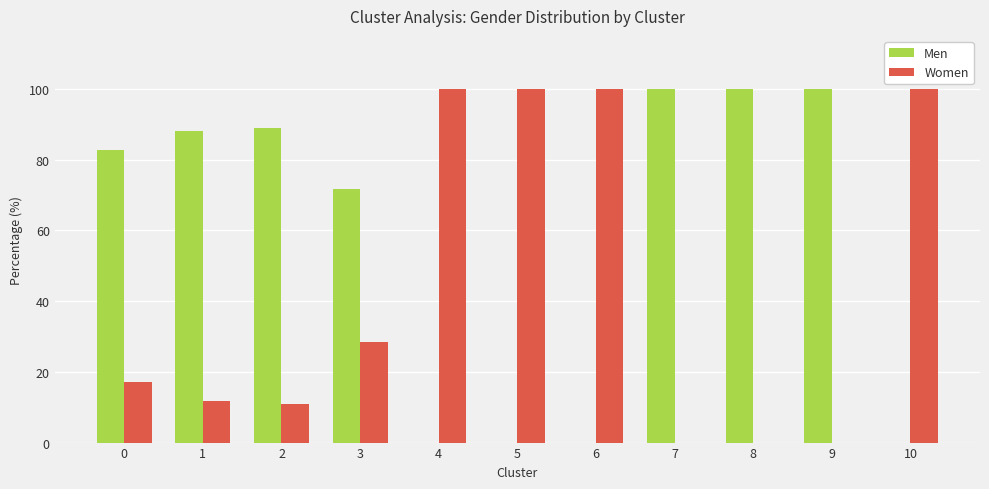

What is the sum of the Men values at 7 and 6?

100.0